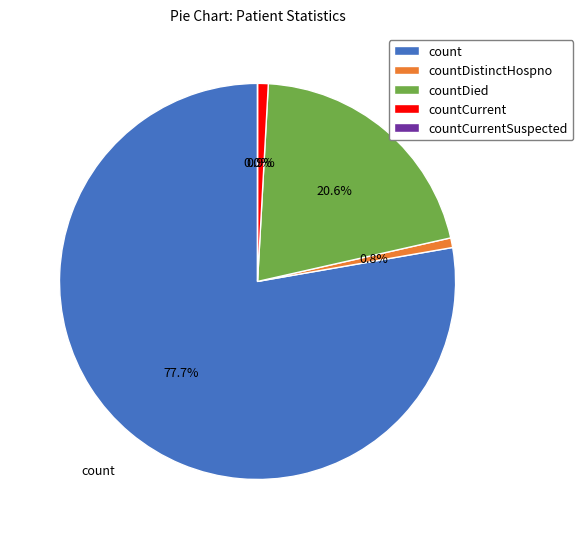

How many segments does this pie chart have?

5